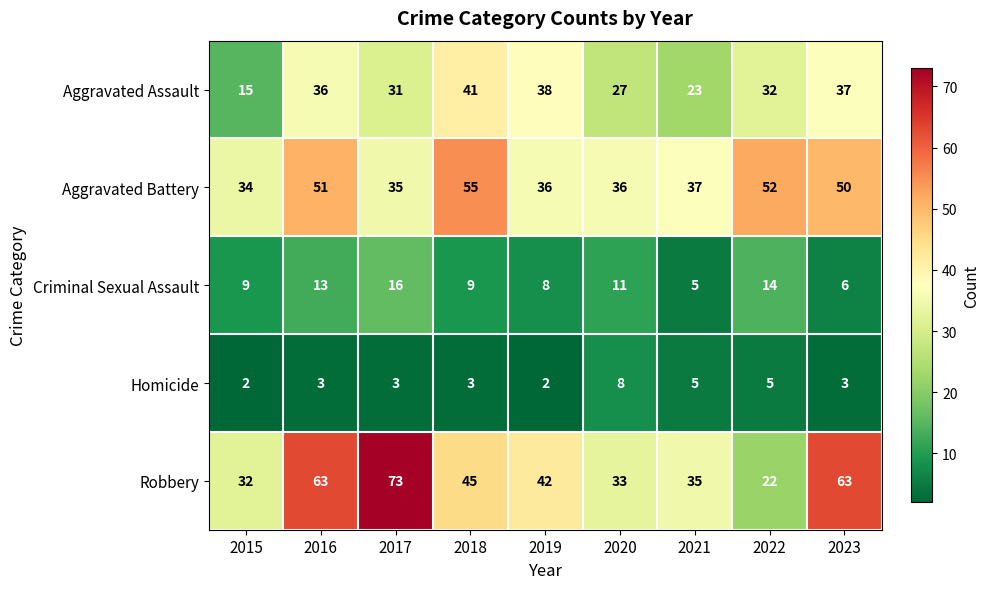

What is the lowest value of the Aggravated Assault series?

15